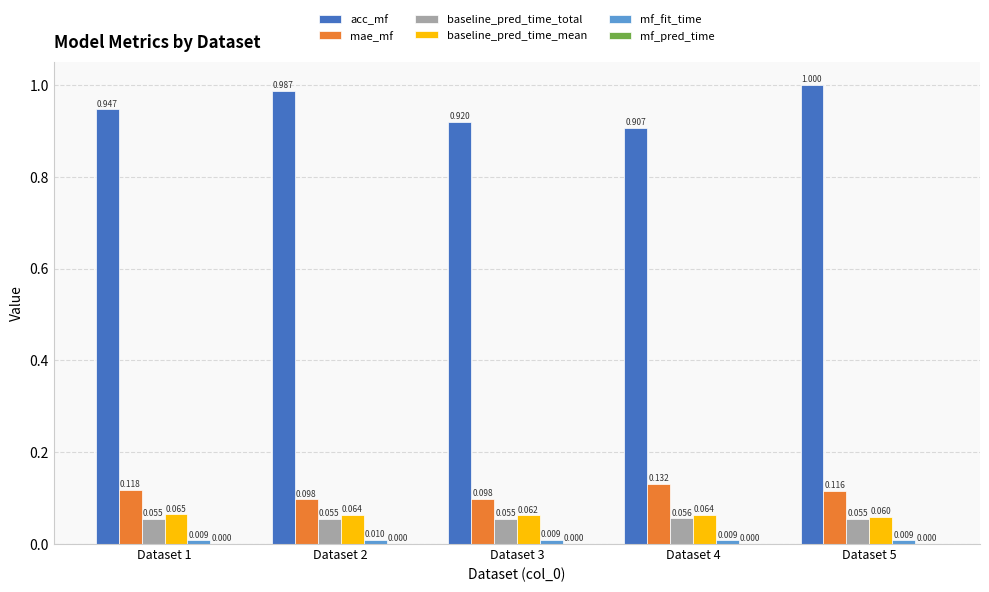

True or false: baseline_pred_time_total has a value of 0.0 at Dataset 4.

False